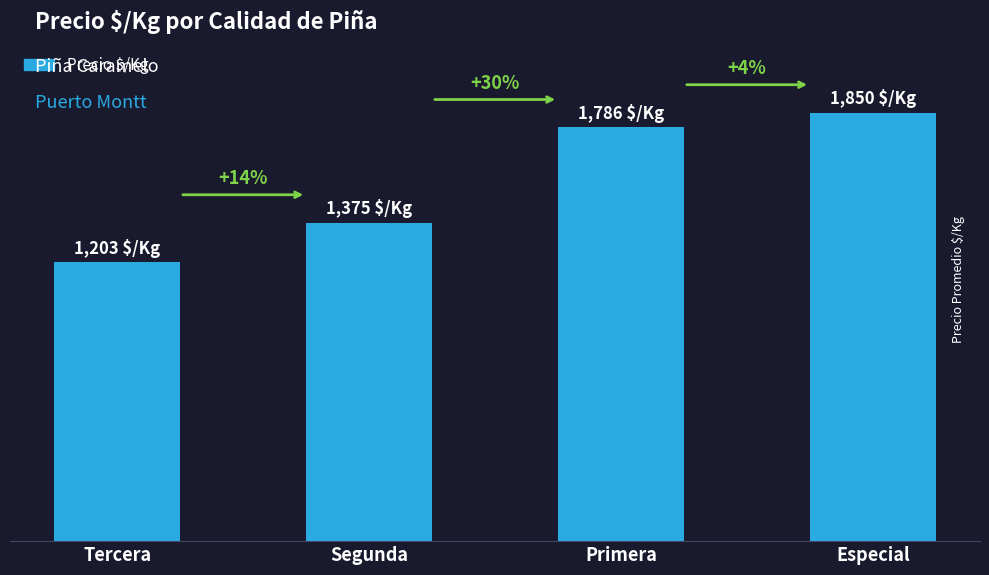

Does the chart contain any negative values?

No